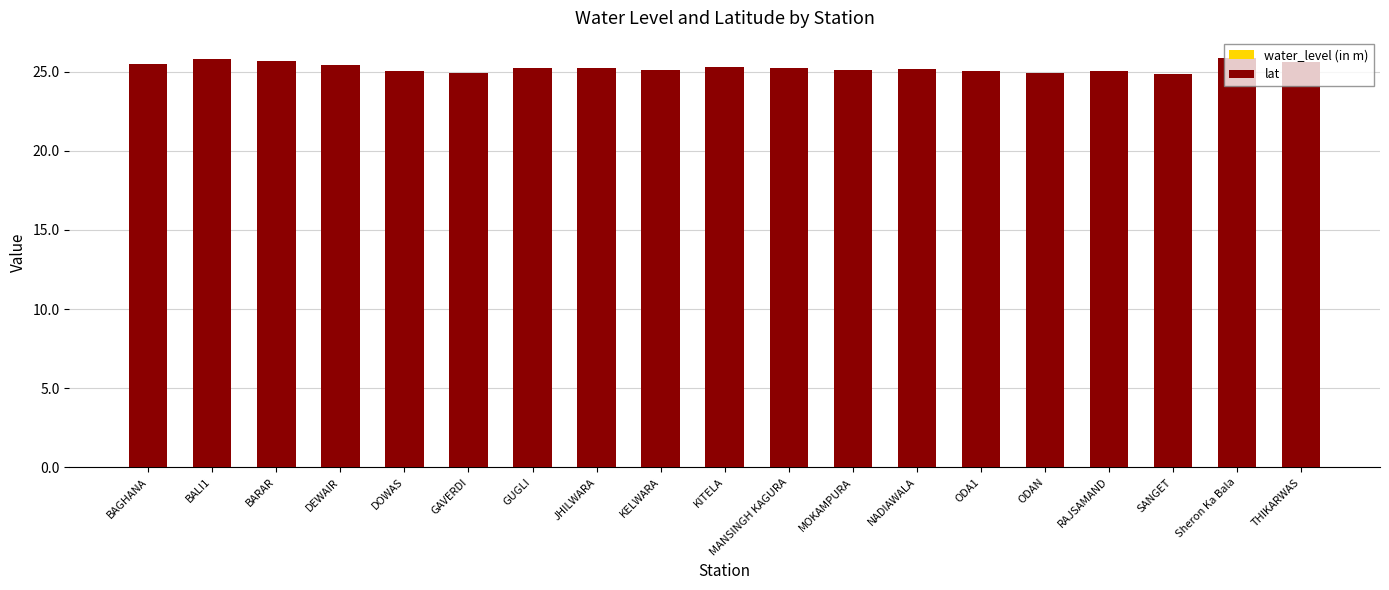

List the series in order of their overall mean, lowest first.

water_level (in m), lat